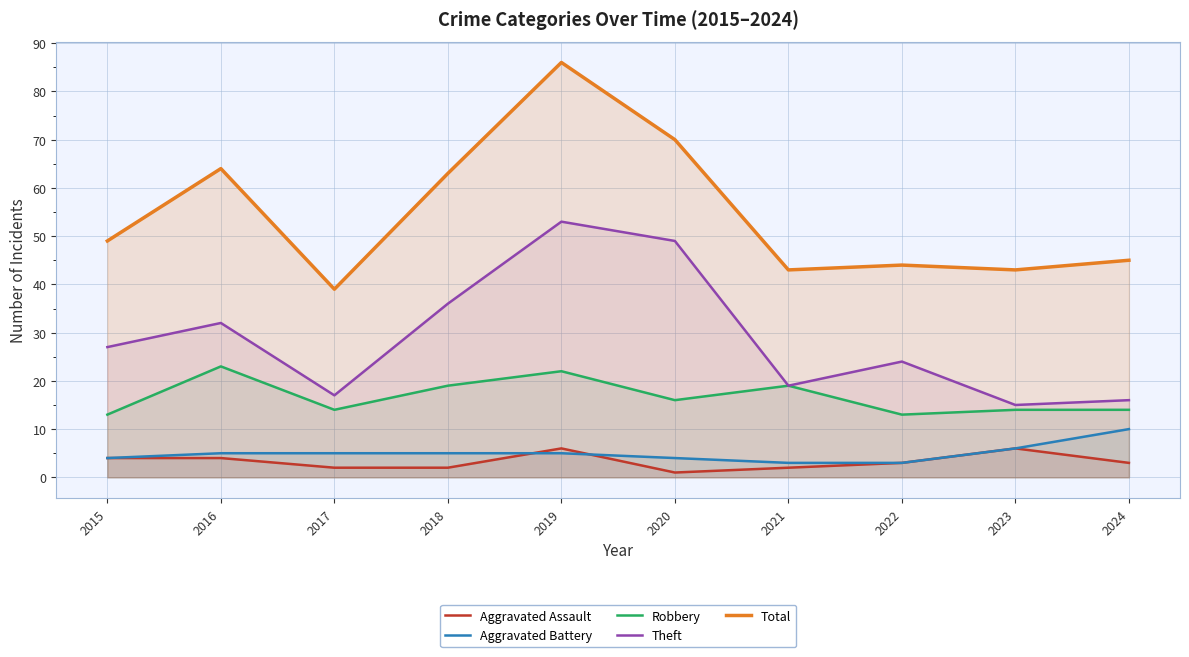

Which series has the widest spread of values?

Total